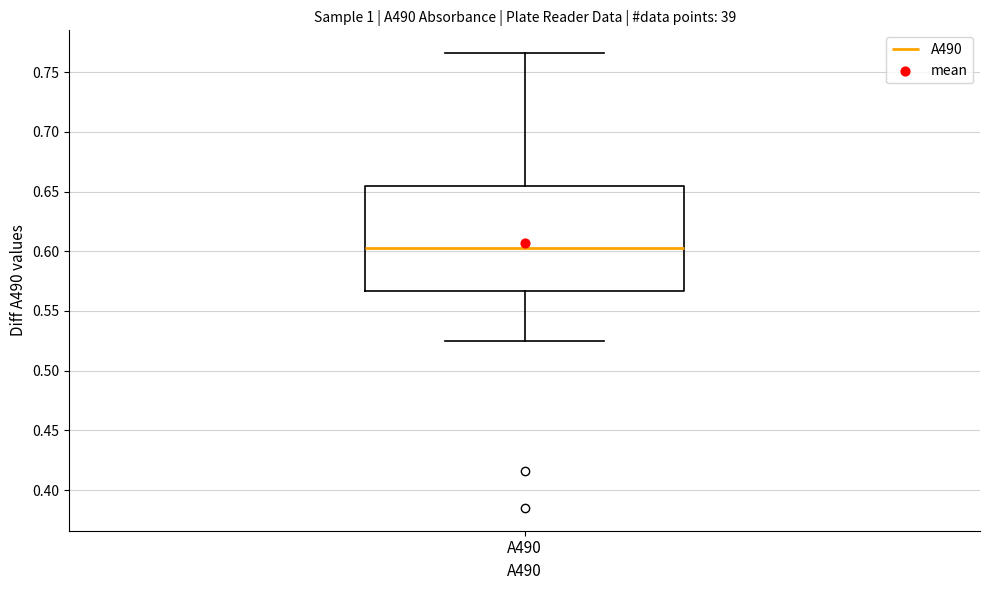

Read this box plot against the y-axis: the position of the median line, the range covered by the box, and the ends of both whiskers. The values are not printed on the chart, so give them approximately, as read against the axis.

median 0.605, box 0.565 to 0.655, whiskers 0.525 to 0.765